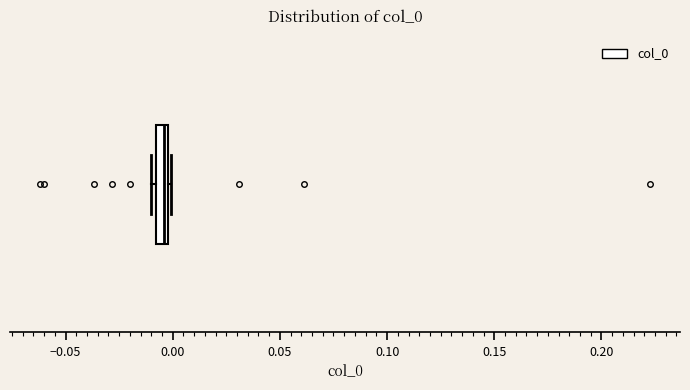

Where does the median line of the box sit on the x-axis? The values are not printed on the chart, so give them approximately, as read against the axis.

-0.005